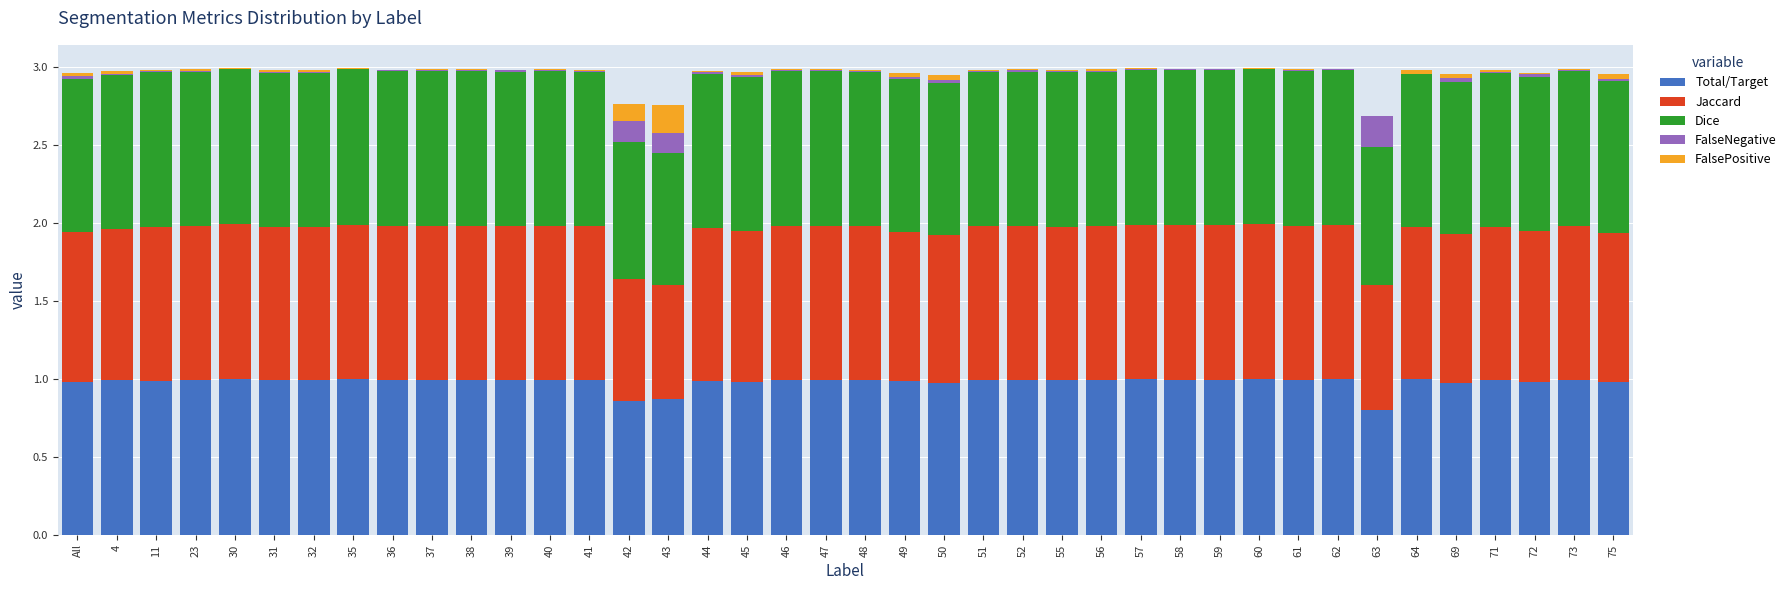

True or false: Total/Target has a value of 1.0 at 75.

True